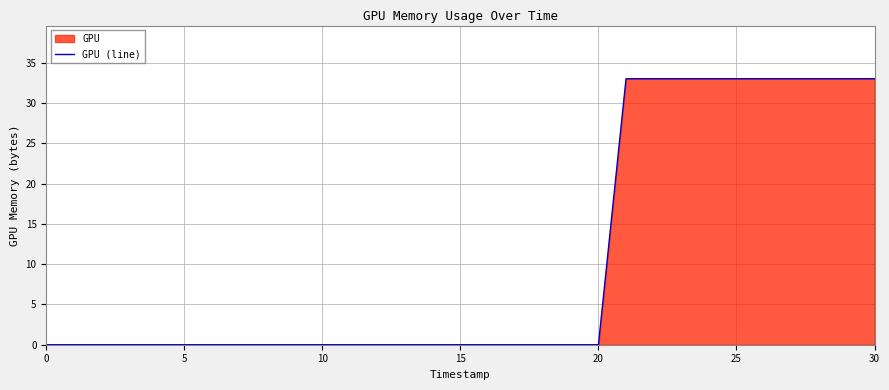

What is the approximate value at 30, to the nearest 10?

30